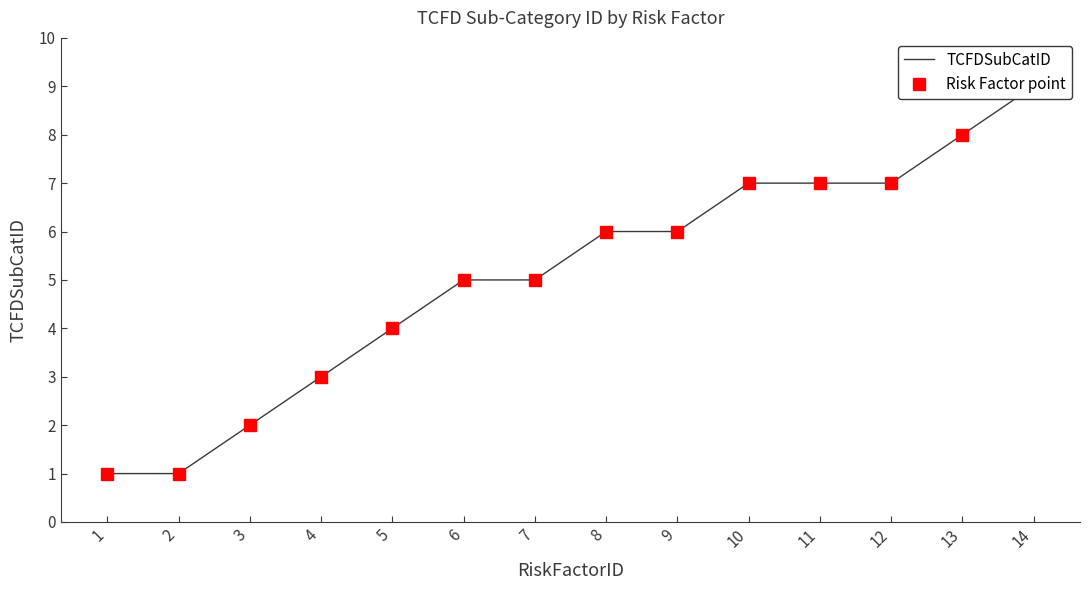

True or false: Risk Factor point and TCFDSubCatID intersect in this chart.

False